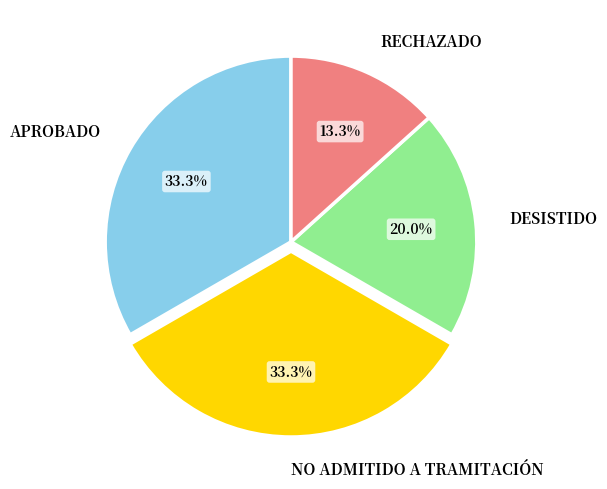

Is there any slice that represents more than half of the pie?

No